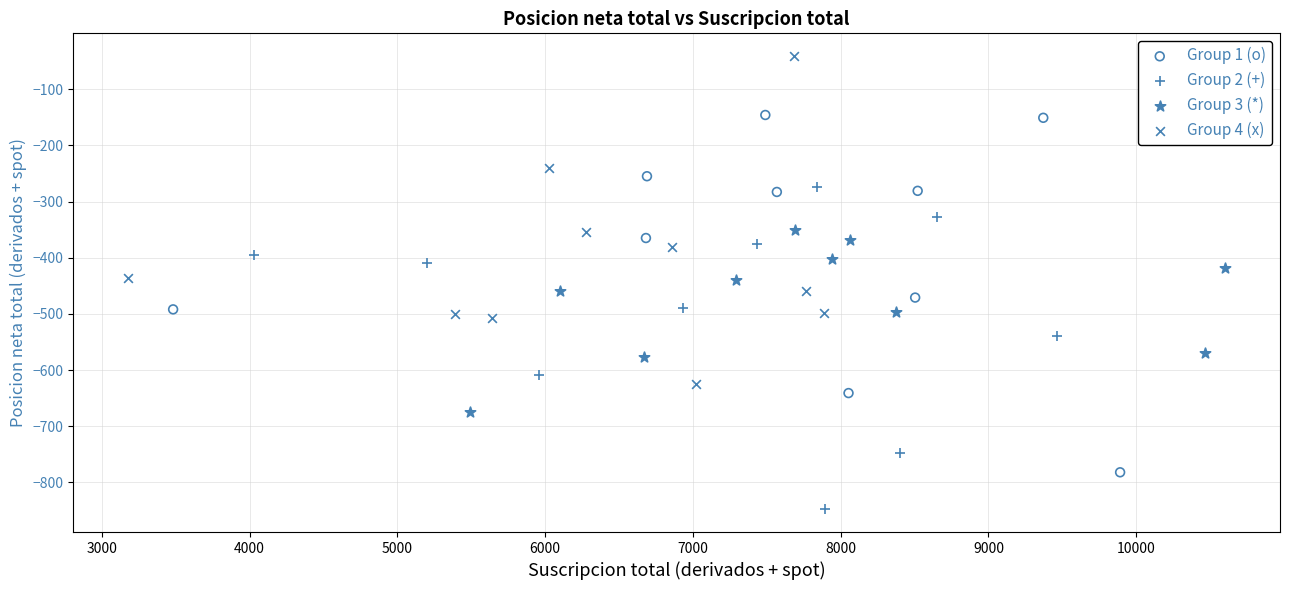

Which series has the widest spread of Y values?

Group 1 (o)